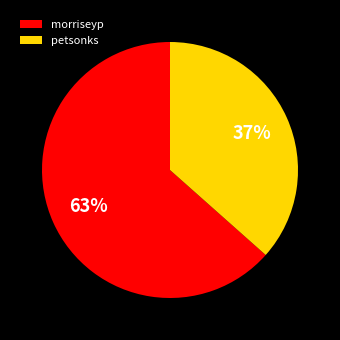

The morriseyp slice represents 74% of the pie. True or false?

False